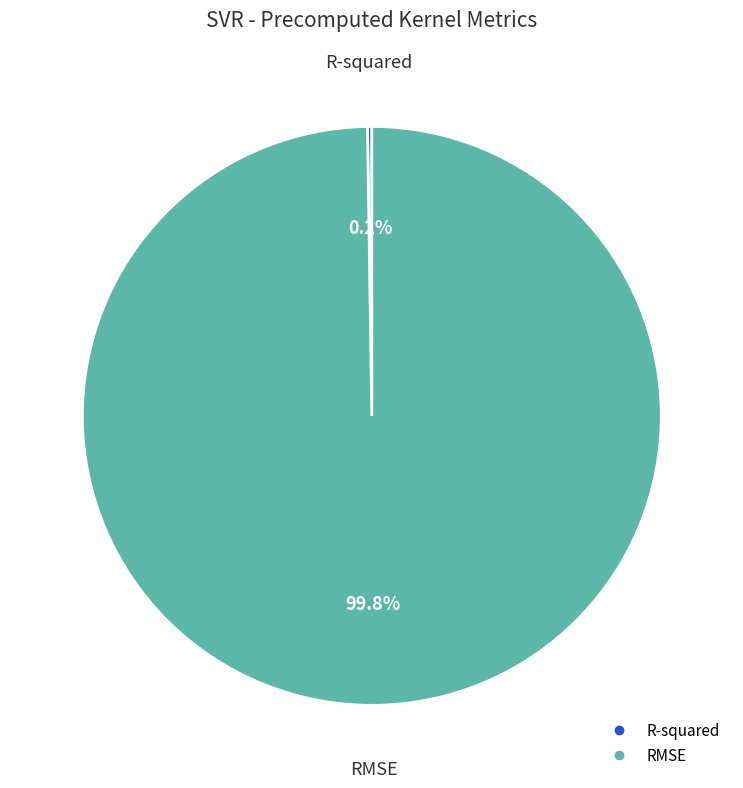

Which slice is the largest?

RMSE